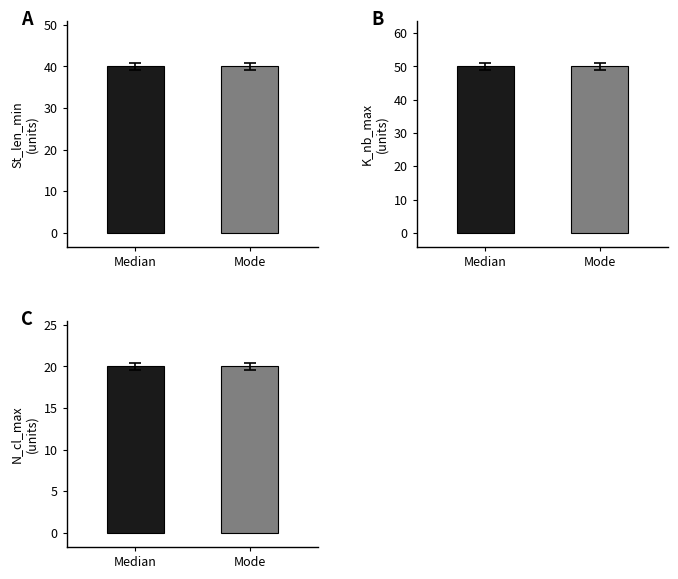

The value of K_nb_max at Median is 50. True or false?

True